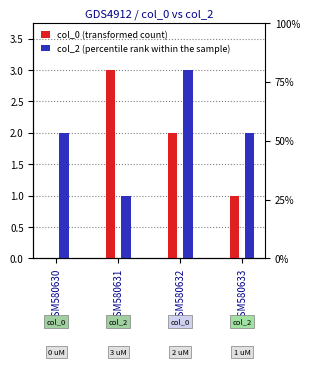

How many data points in col_0 are less than 2?

2